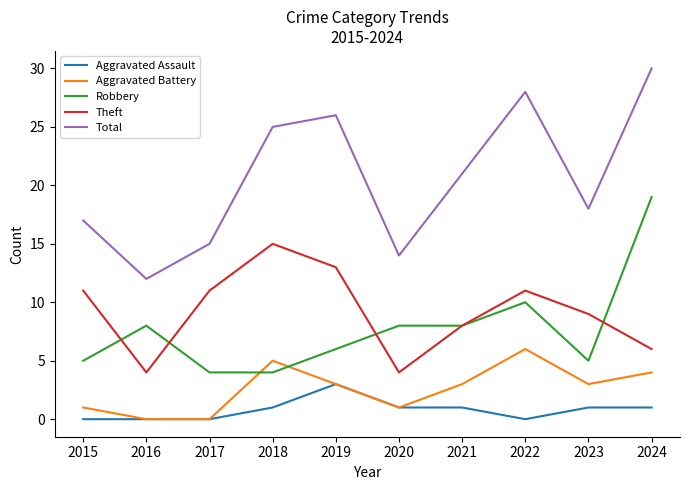

True or false: Aggravated Battery has a value of 7 at 2024.

False